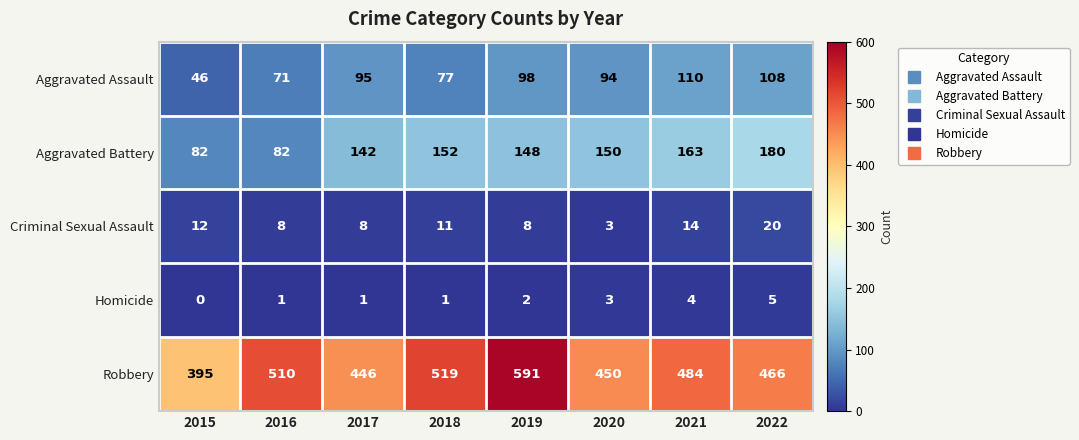

What is the difference between the maximum and minimum values in the Aggravated Battery series?

98